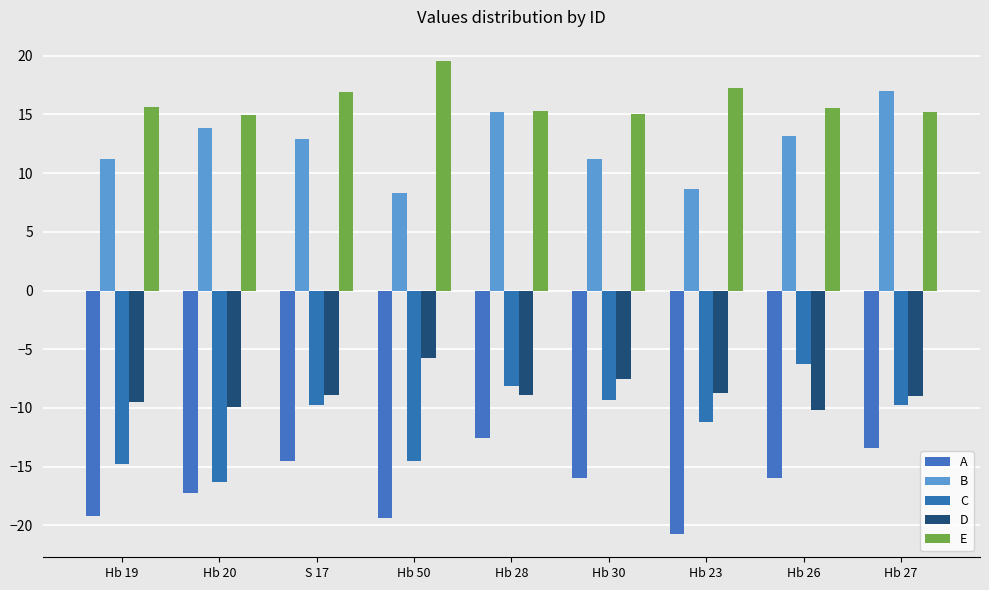

How many bars are there in total?

45